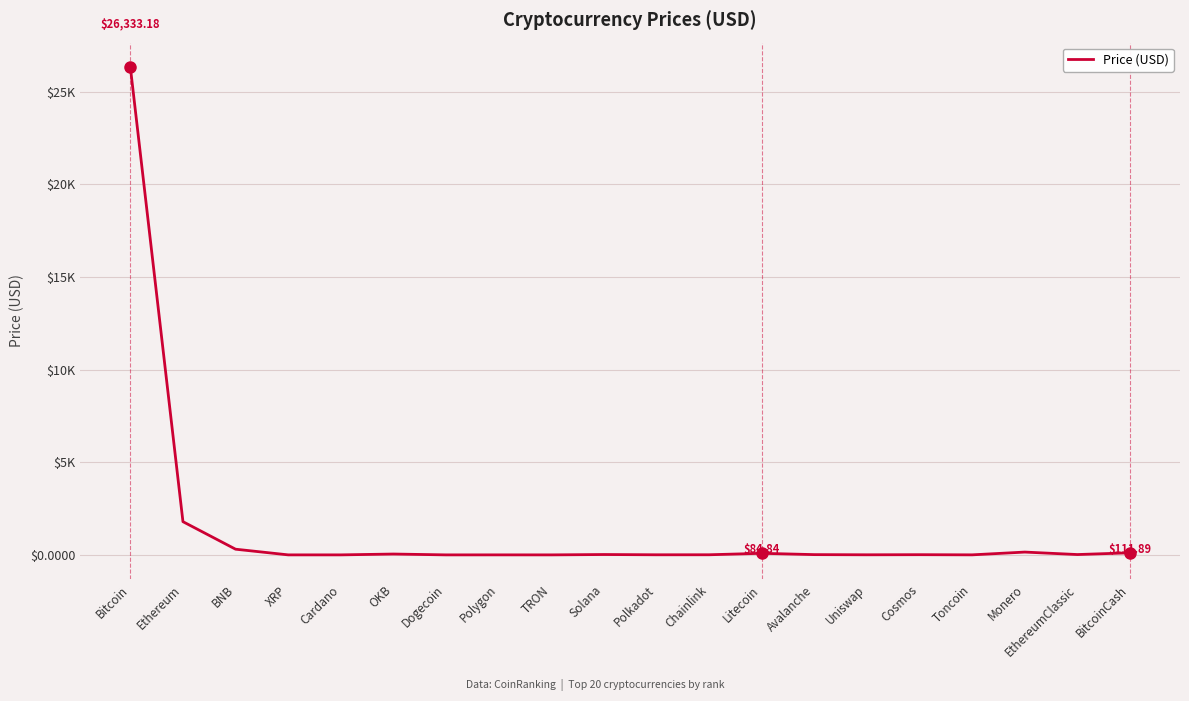

True or false: the data shows 0.1 at TRON.

False